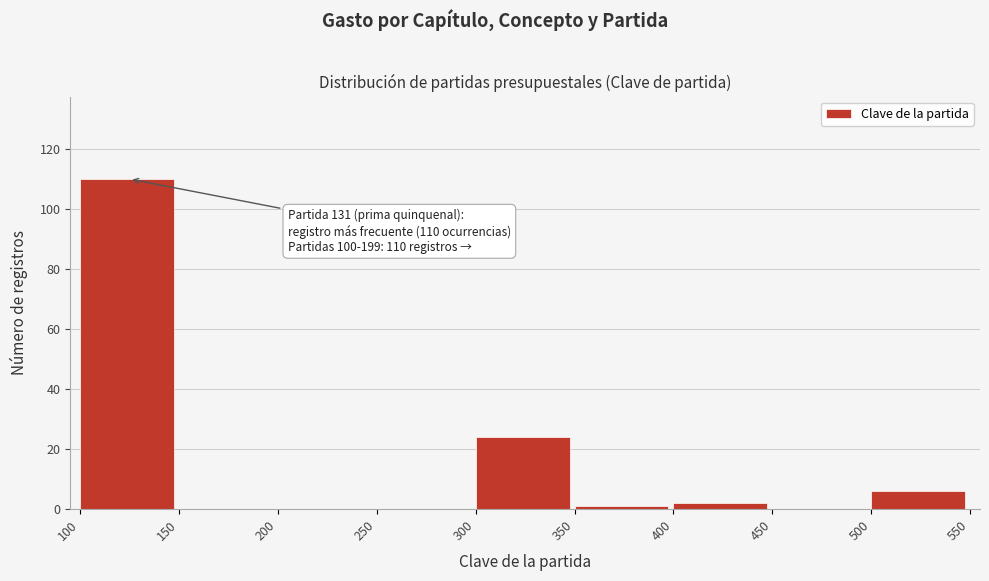

Which range on the x-axis has the tallest bar?

100 to 150